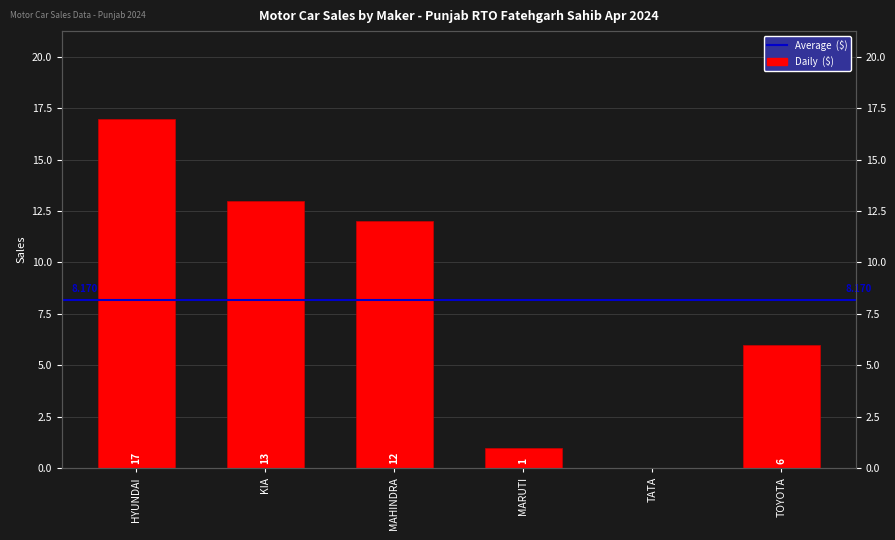

Rank the categories by value from highest to lowest.

HYUNDAI, KIA, MAHINDRA, TOYOTA, MARUTI, TATA